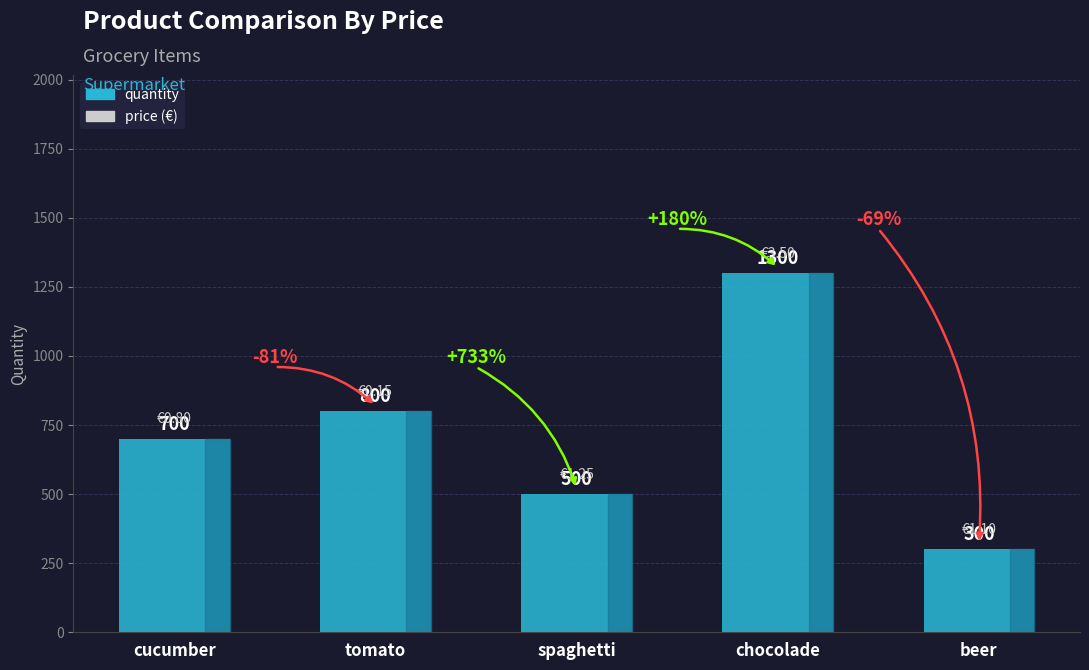

Which category has the lowest value across all series?

beer